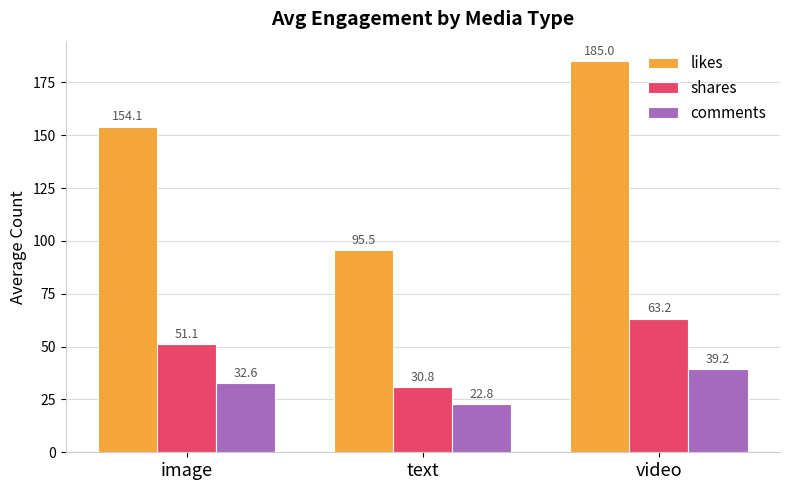

What are all the series names shown in the legend?

likes, shares, comments